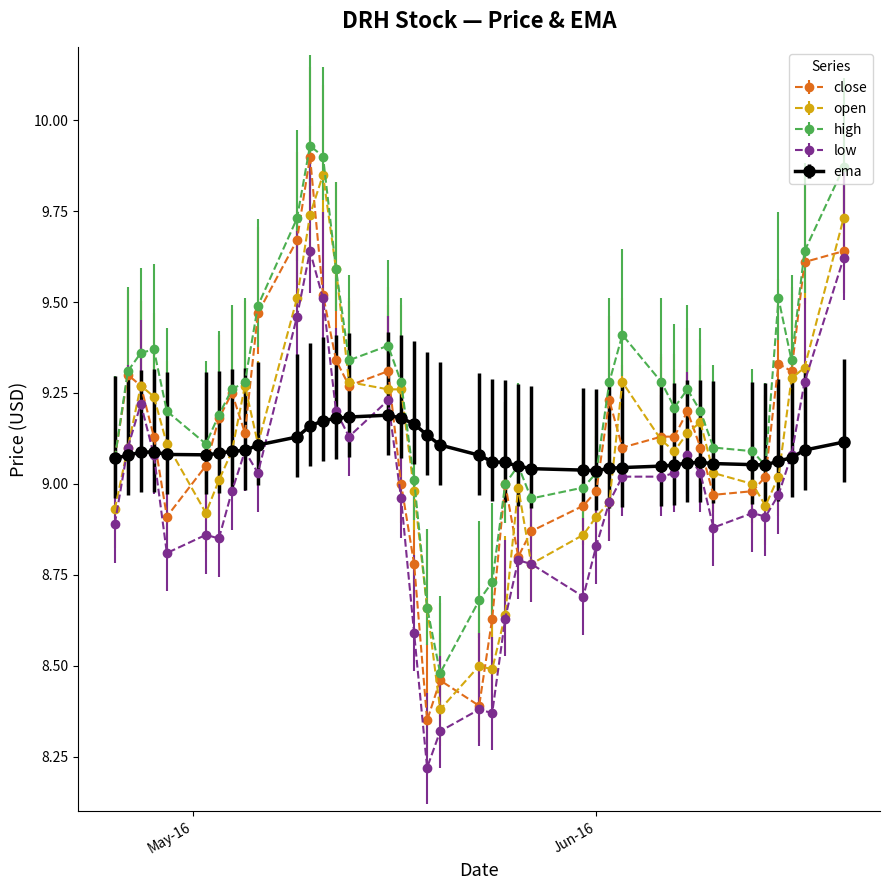

True or false: ema has more than 2 interior local peaks.

True